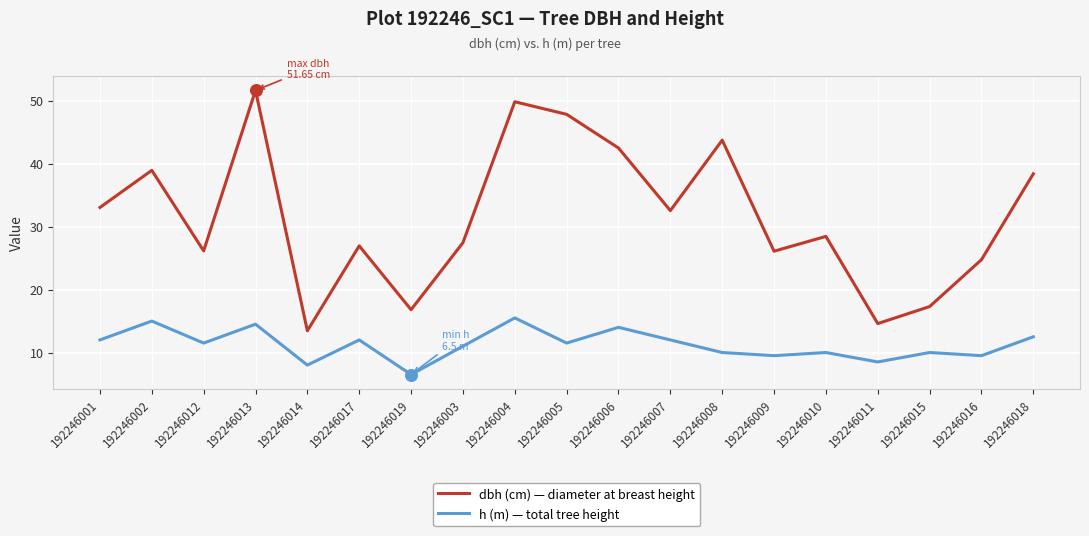

Which series has the widest spread of values?

dbh (cm) — diameter at breast height